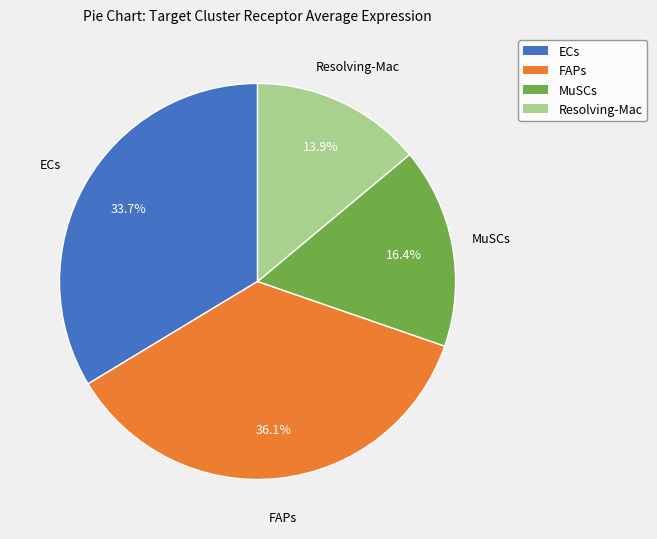

Do Resolving-Mac and MuSCs together represent more than half of the pie?

No